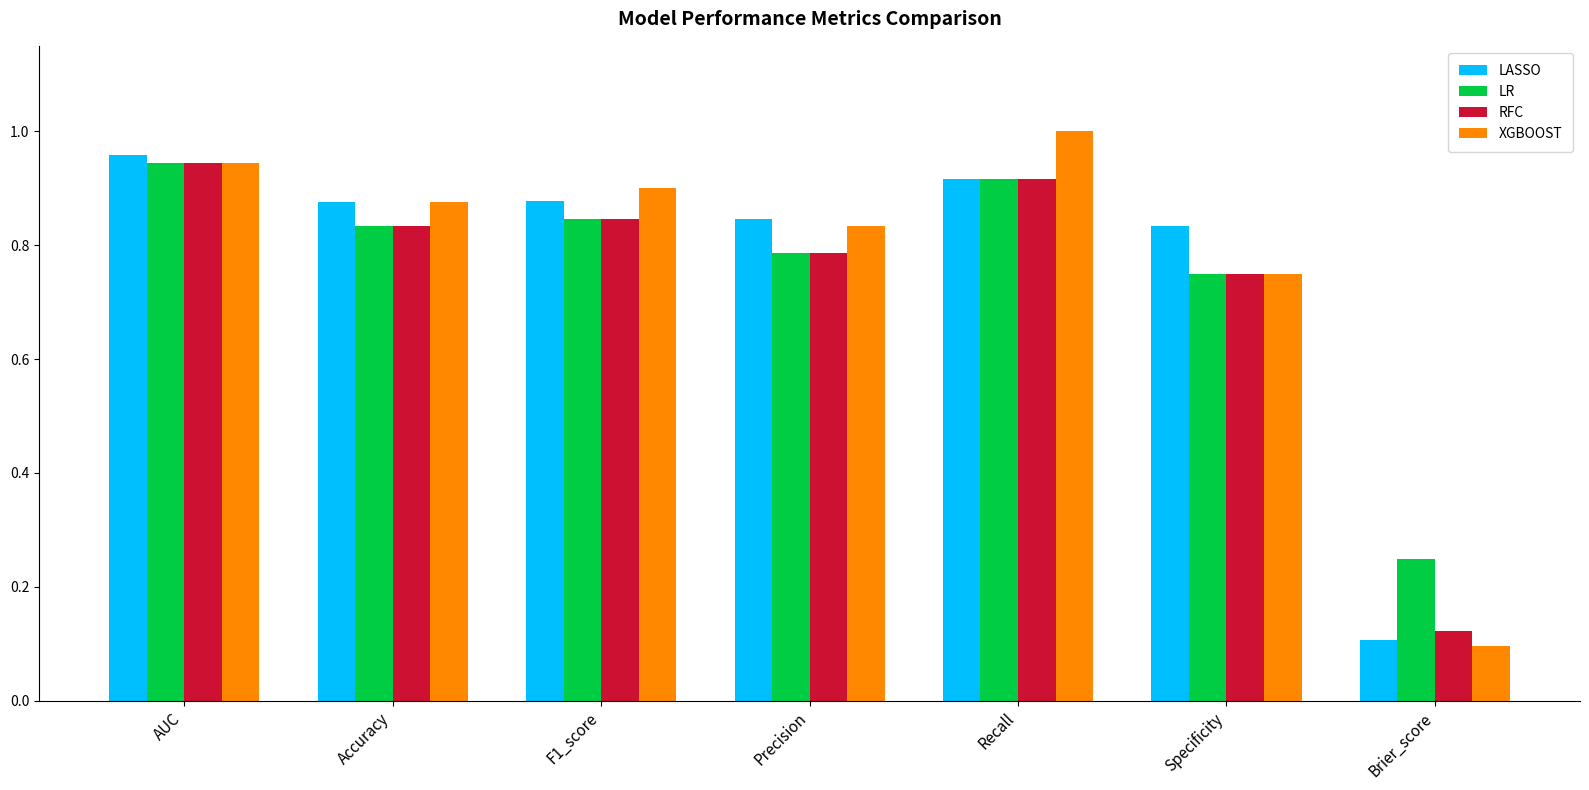

How many distinct data groups are displayed?

4